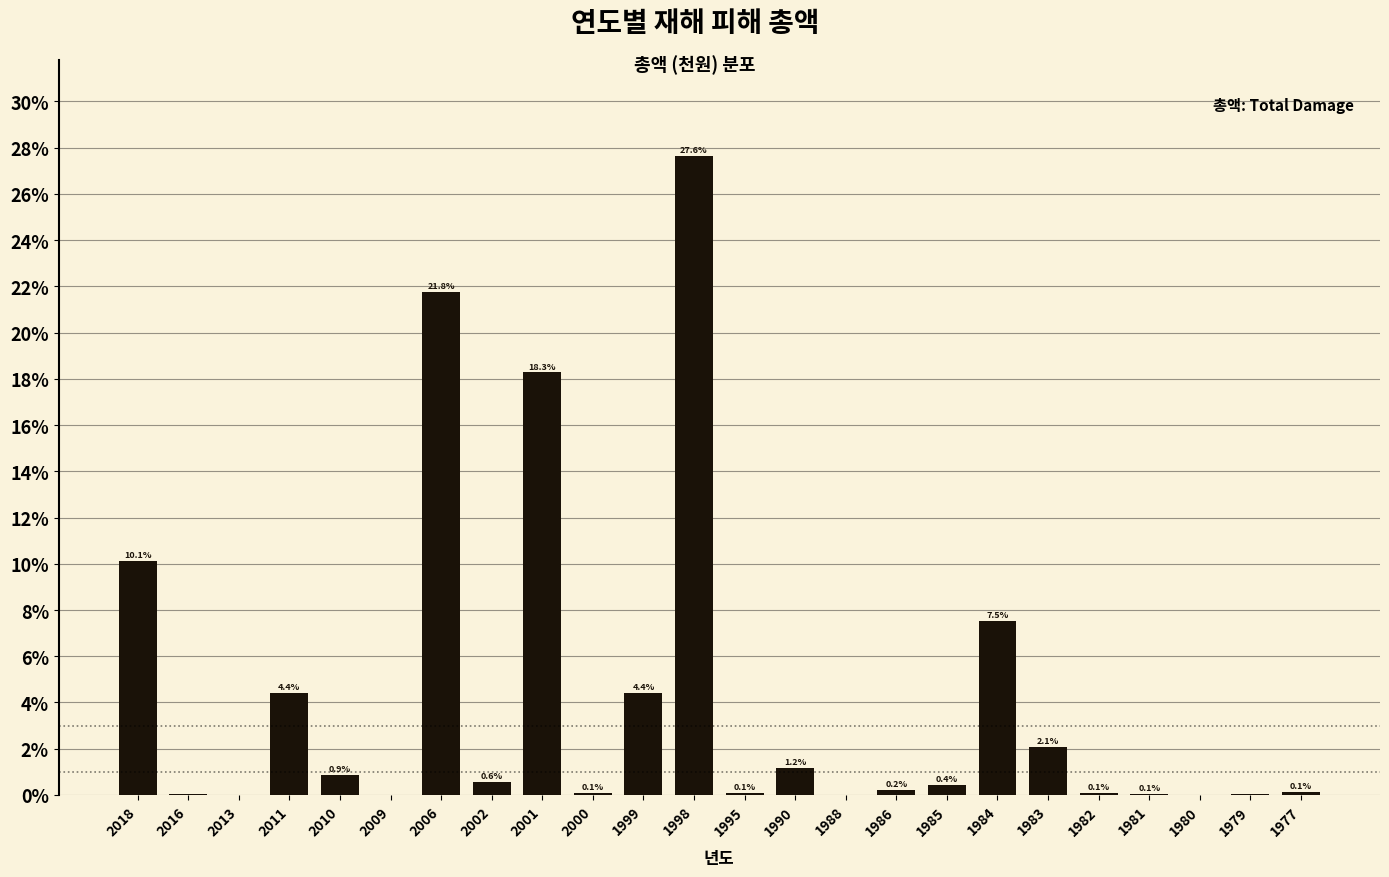

Are the bars horizontal?

No